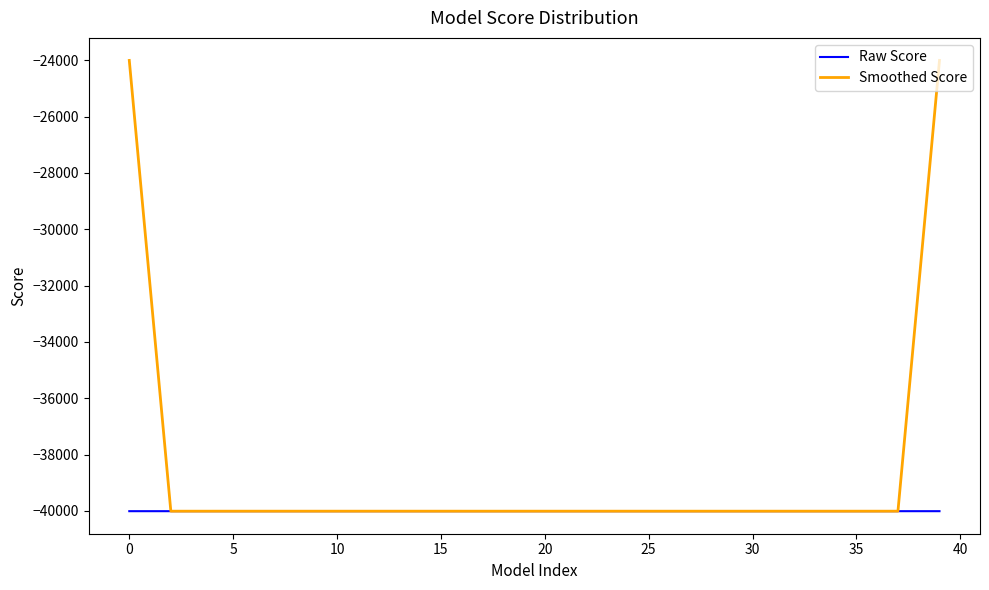

Which series has the largest range (max minus min)?

Smoothed Score